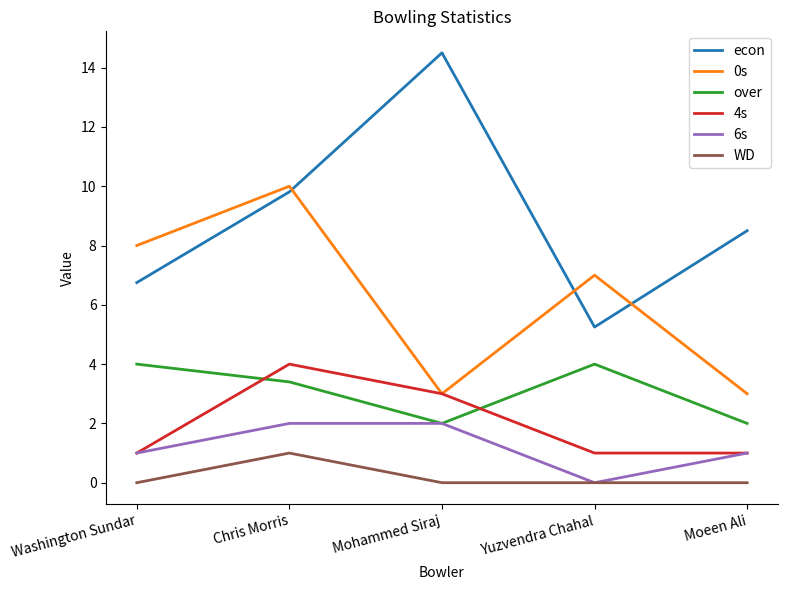

At which category does 4s reach its first local peak?

Chris Morris